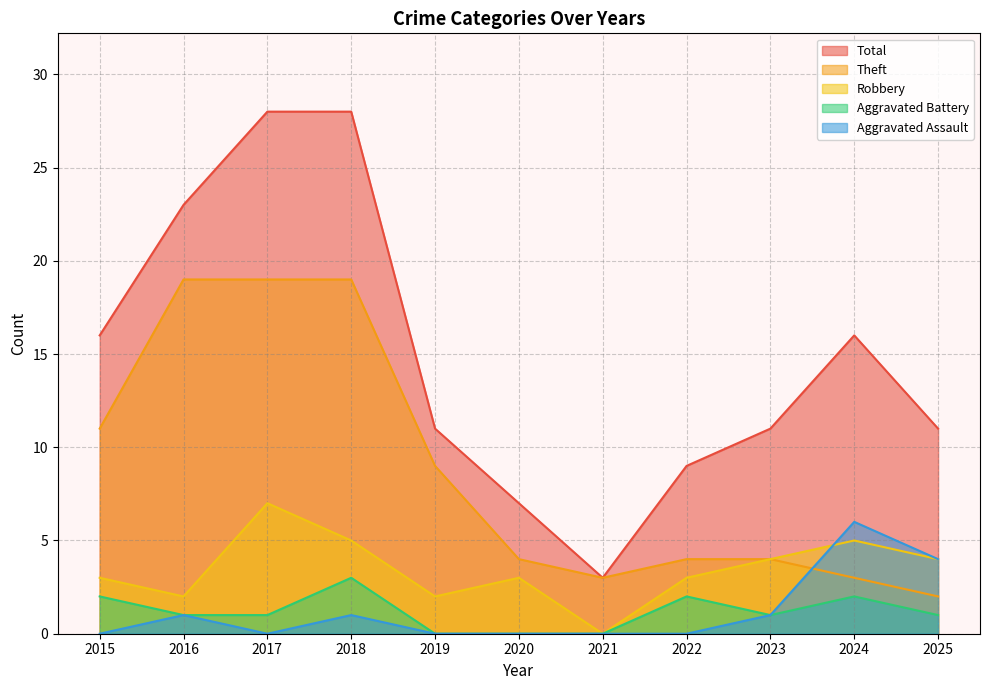

What is the difference between the second highest and second lowest values in the Total series?

21